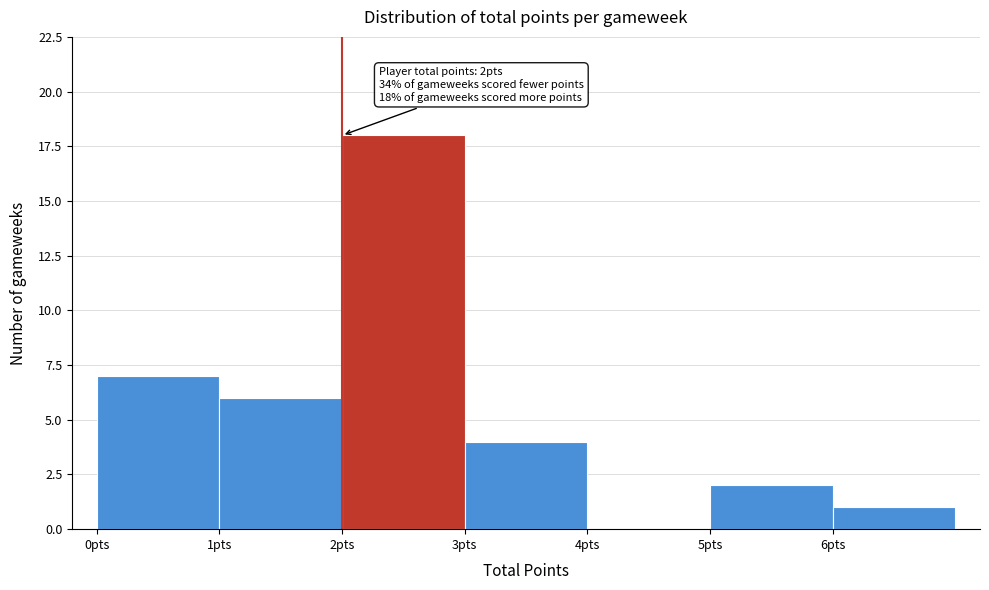

Over which range of the x-axis is the bar tallest?

2 to 3